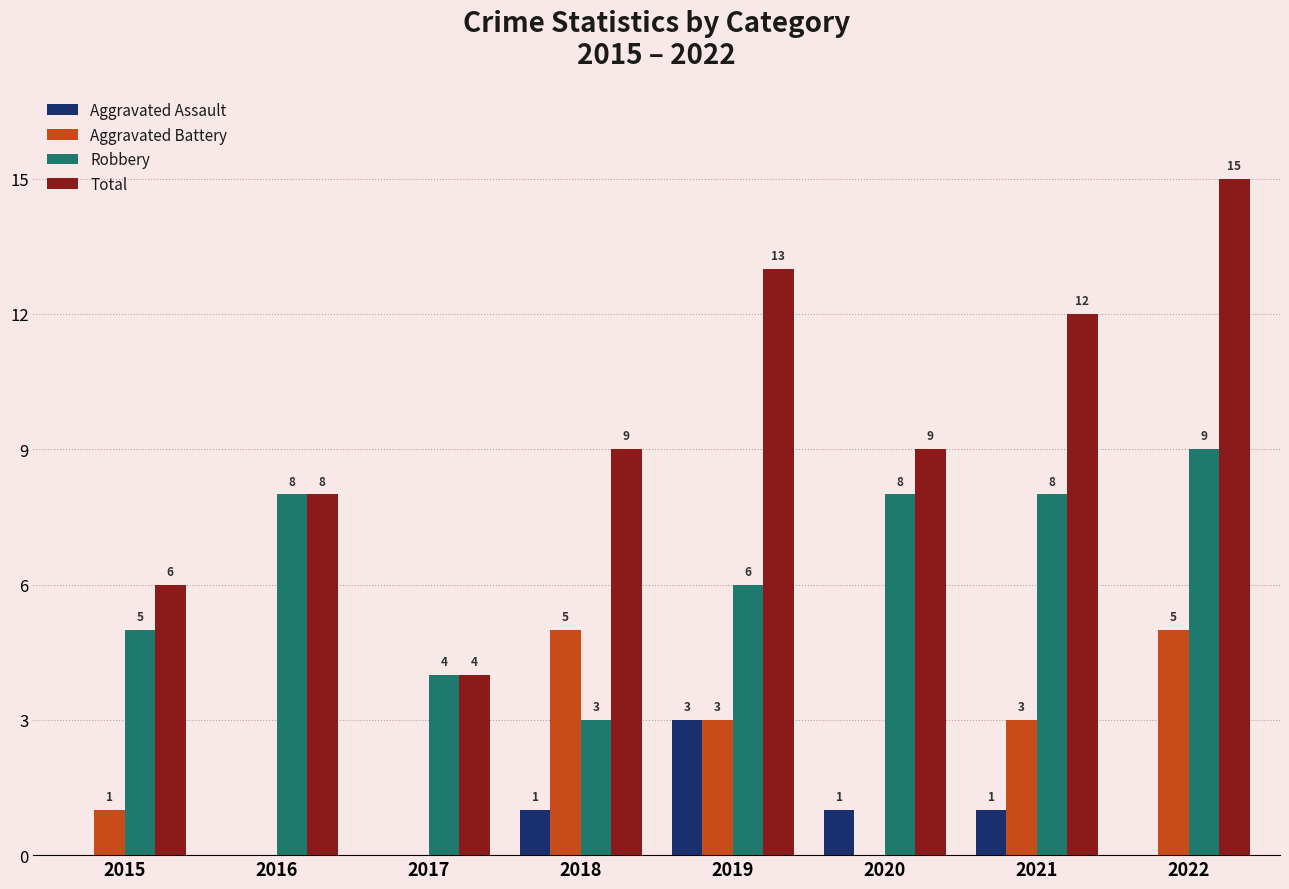

How many Aggravated Battery values are between 0 and 5?

8